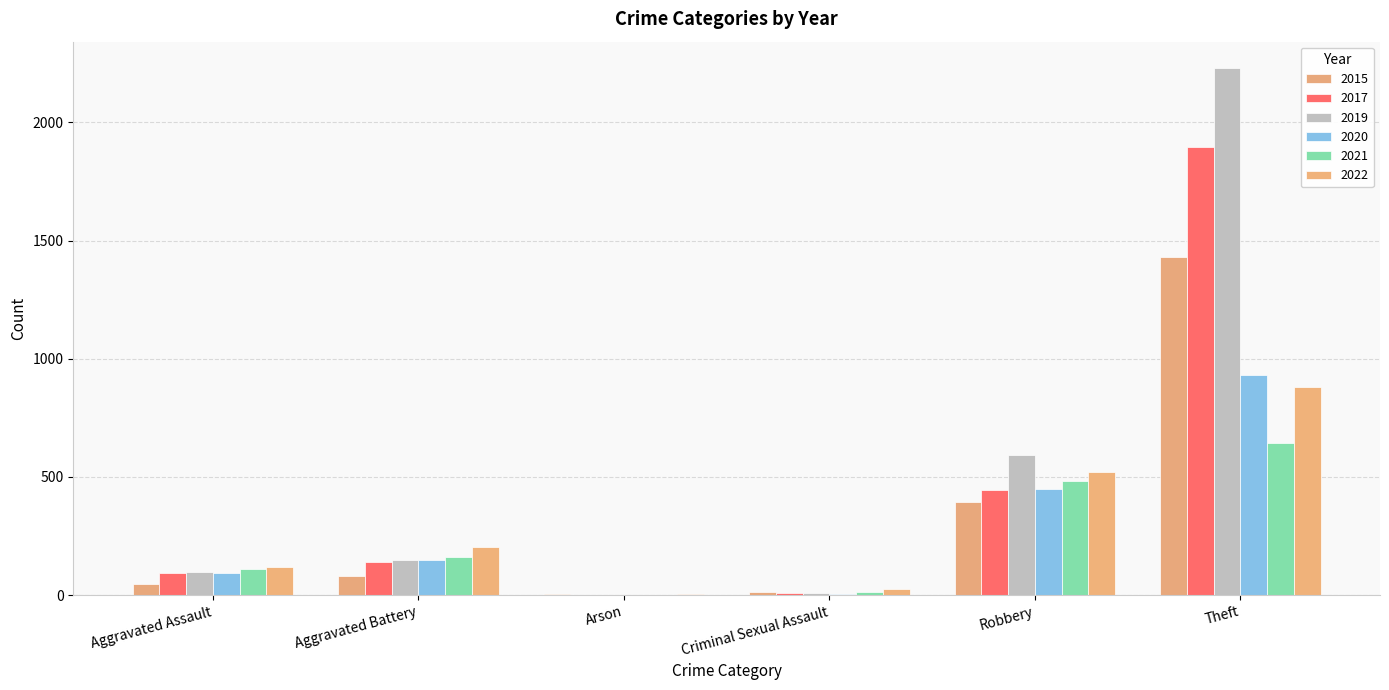

What is the label of the 2nd bar from the right?

Robbery